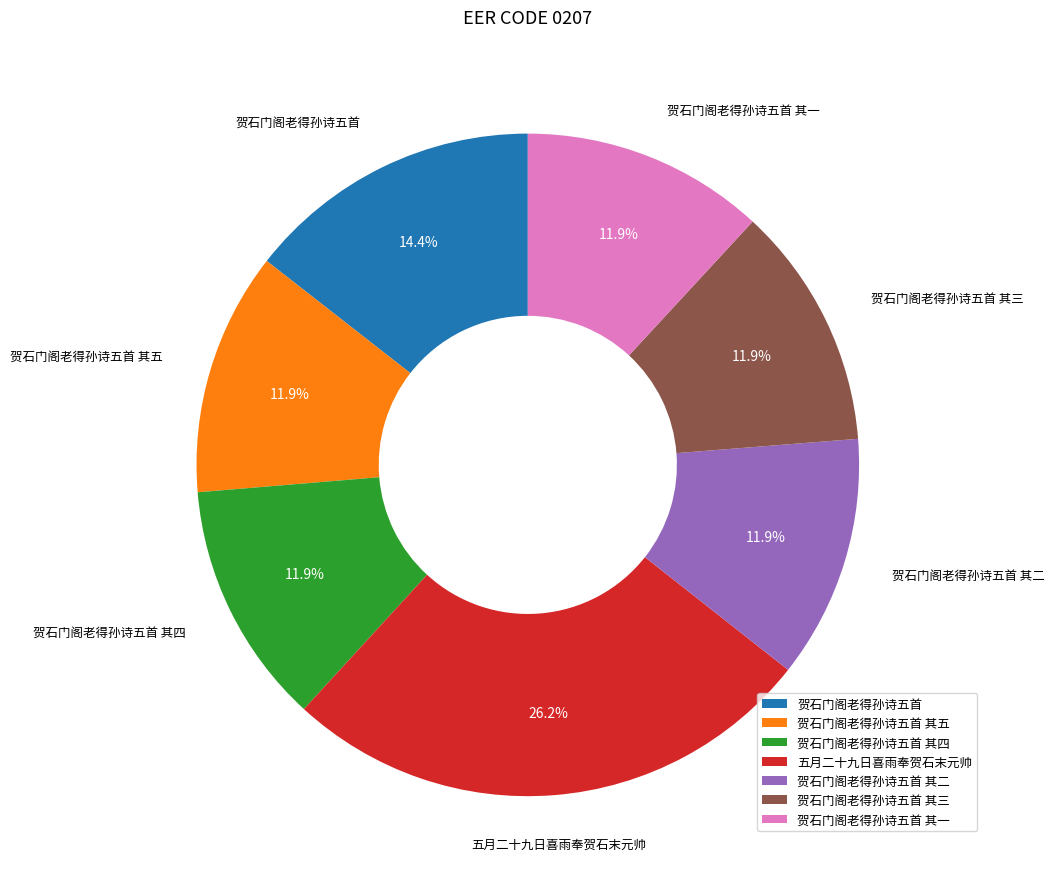

What is the largest slice in the pie chart?

五月二十九日喜雨奉贺石末元帅